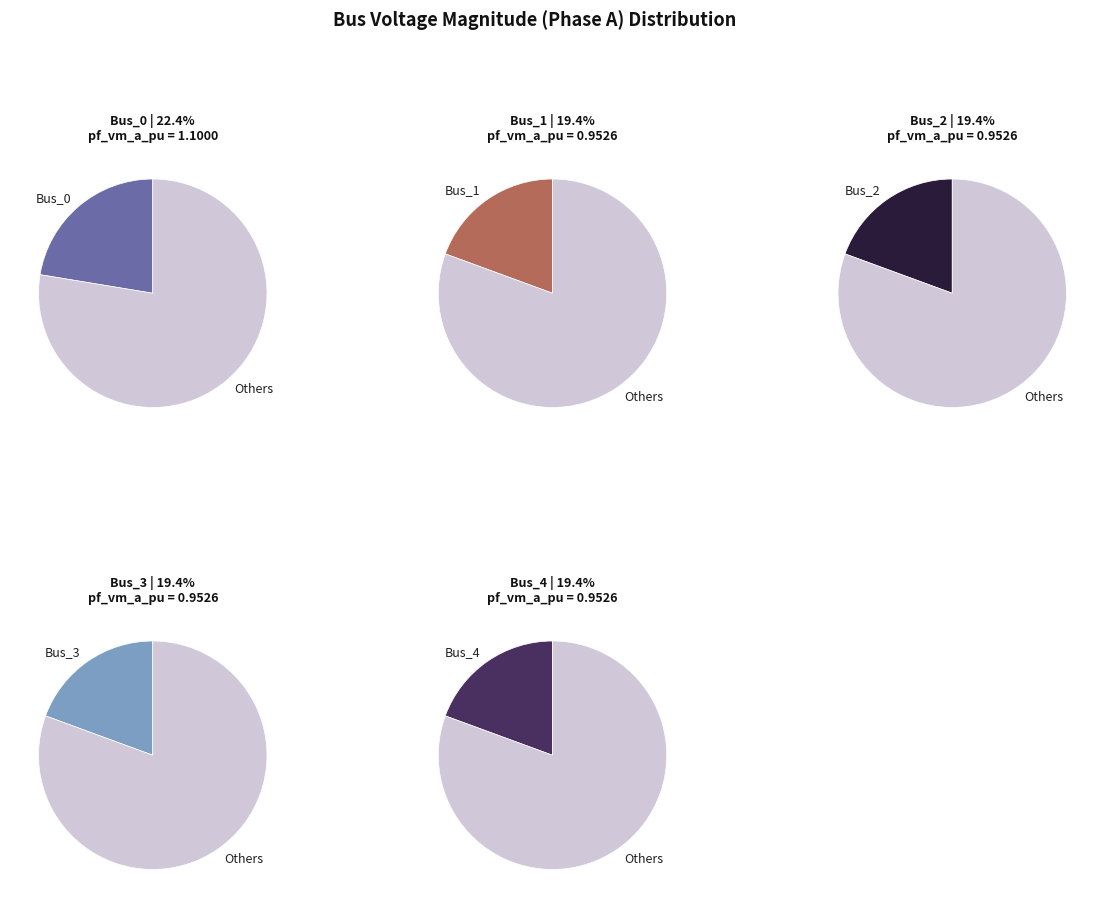

Which slice is the largest?

Bus_0